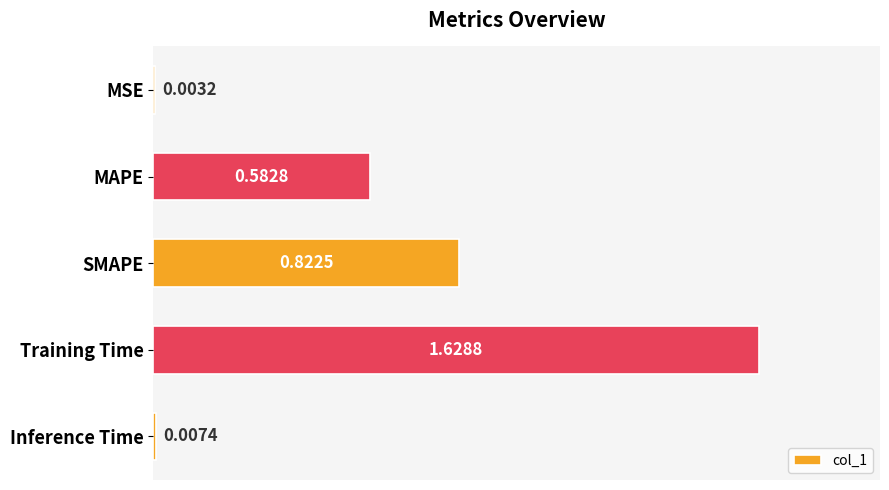

At which label is the value closest to 0?

MSE